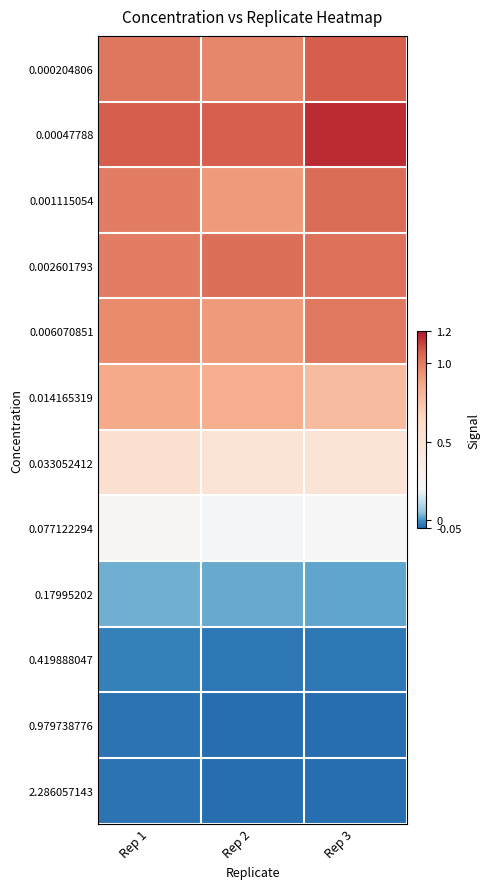

Reading right to left, list all the values displayed in this chart.

0.000204806: Rep 3=1.1	Rep 2=1.0	Rep 1=1.0
0.00047788: Rep 3=1.2	Rep 2=1.1	Rep 1=1.1
0.001115054: Rep 3=1.0	Rep 2=0.9	Rep 1=1.0
0.002601793: Rep 3=1.0	Rep 2=1.0	Rep 1=1.0
0.006070851: Rep 3=1.0	Rep 2=0.9	Rep 1=1.0
0.014165319: Rep 3=0.8	Rep 2=0.8	Rep 1=0.9
0.033052412: Rep 3=0.5	Rep 2=0.5	Rep 1=0.6
0.077122294: Rep 3=0.2	Rep 2=0.2	Rep 1=0.2
0.17995202: Rep 3=0.0	Rep 2=0.0	Rep 1=0.0
0.419888047: Rep 3=-0.0	Rep 2=-0.0	Rep 1=-0.0
0.979738776: Rep 3=-0.0	Rep 2=-0.0	Rep 1=-0.0
2.286057143: Rep 3=-0.0	Rep 2=-0.0	Rep 1=-0.0